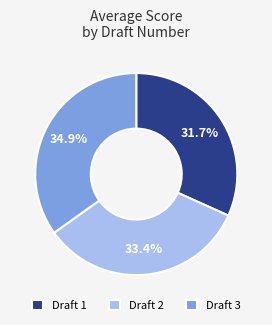

Is the sum of Draft 1 and Draft 3 greater than half?

Yes